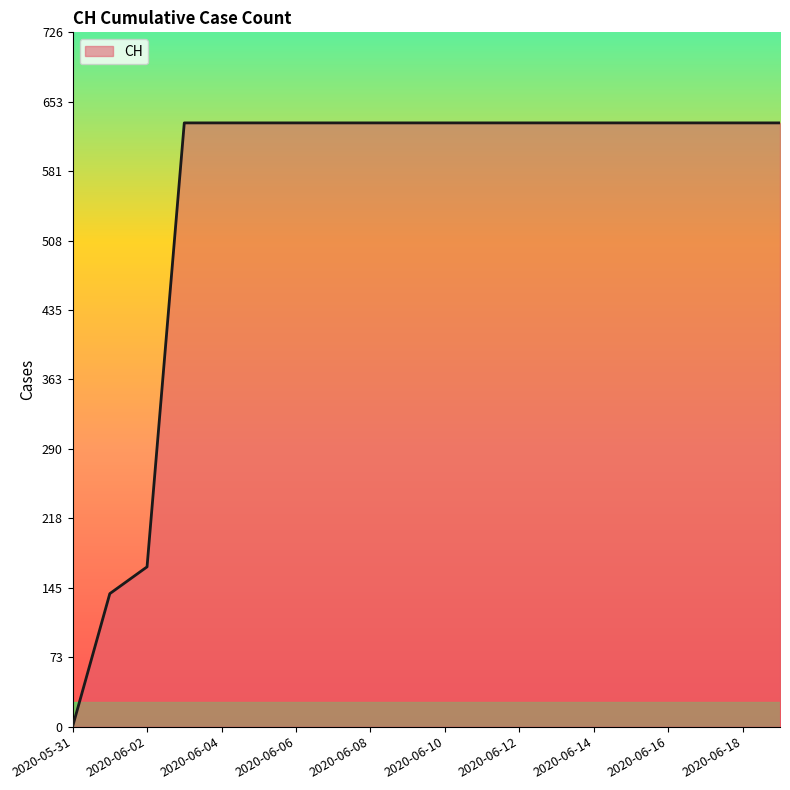

What is the greatest value displayed?

631